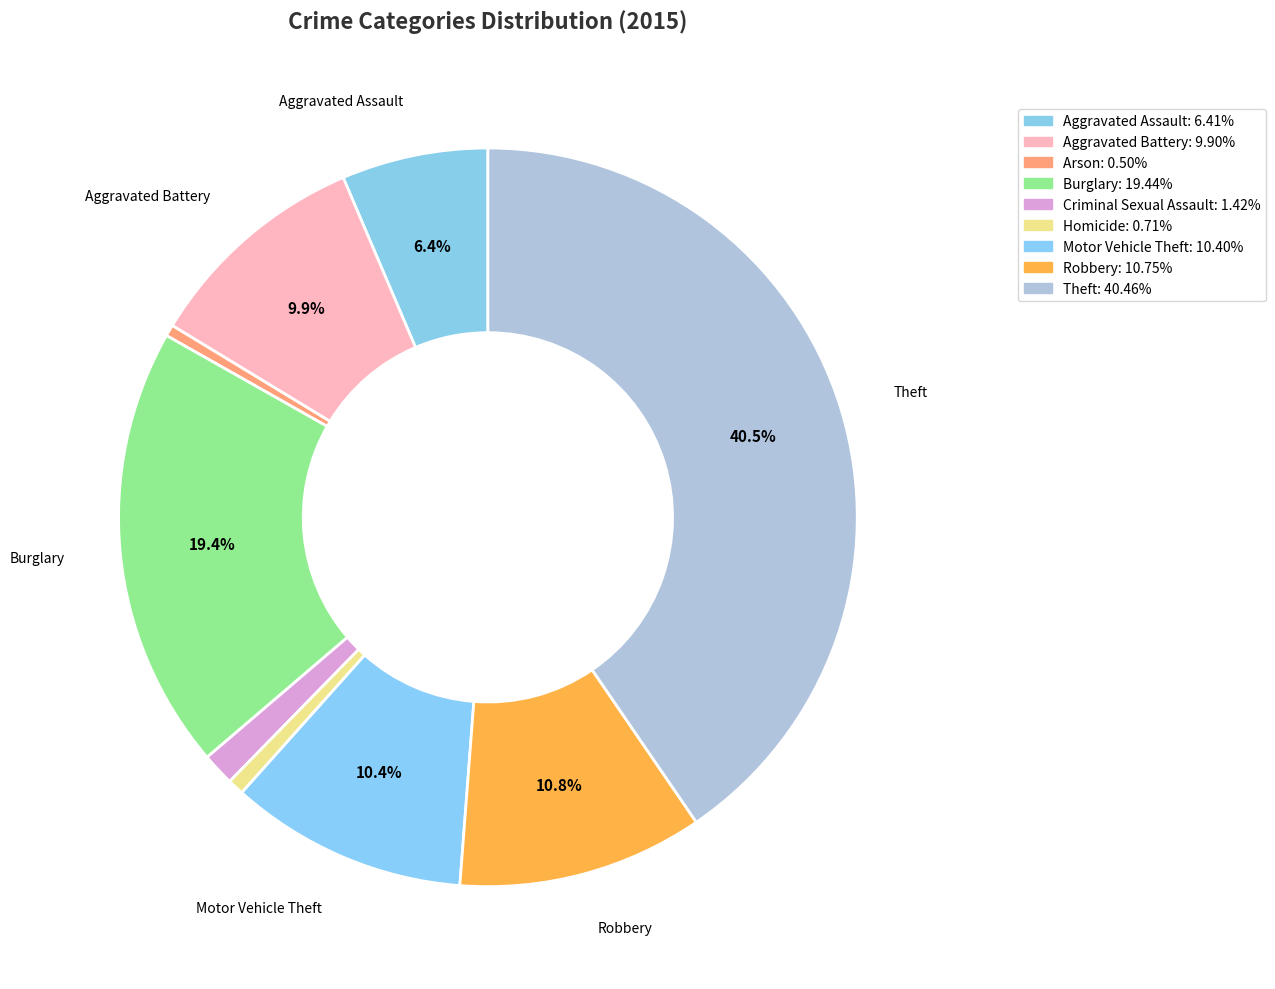

Which category has the smallest portion of the pie?

Arson